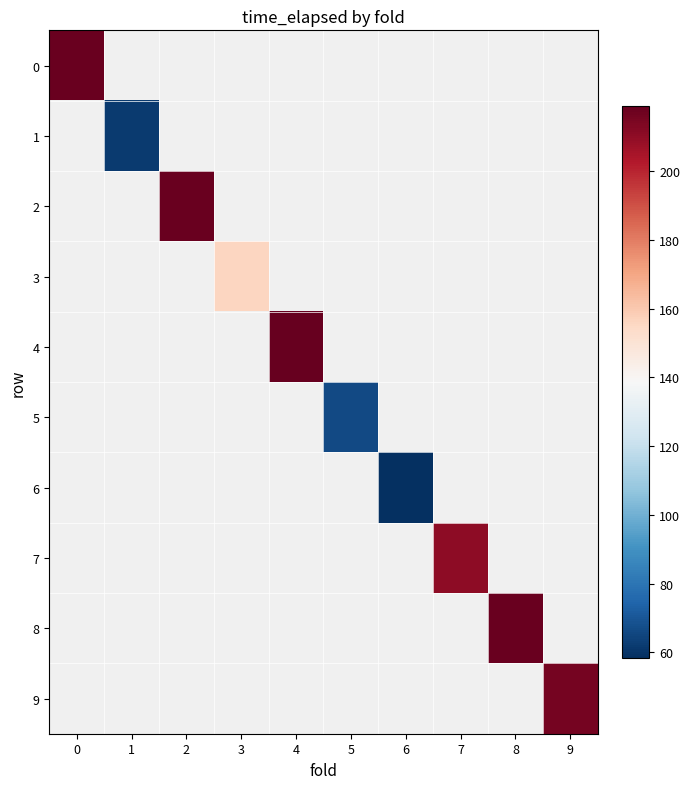

How many data points does each series have?

10